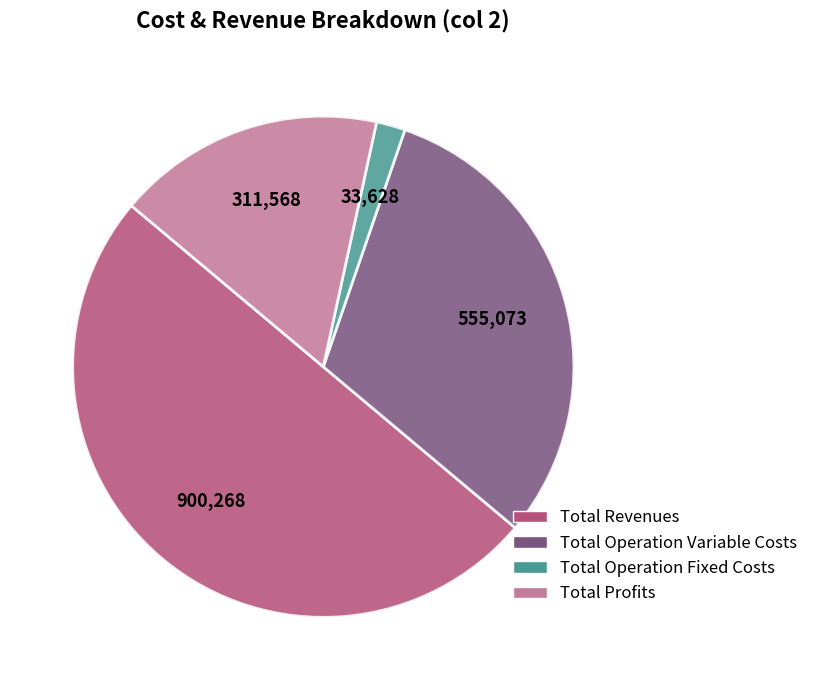

Count the number of slices in the pie.

4